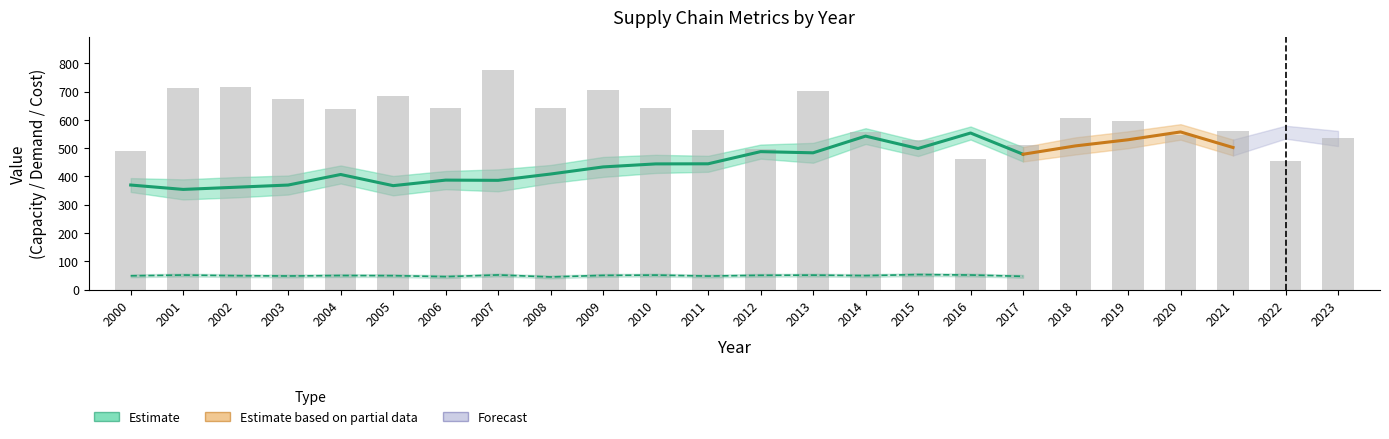

Between 2016 and 2000, which is larger?

2016